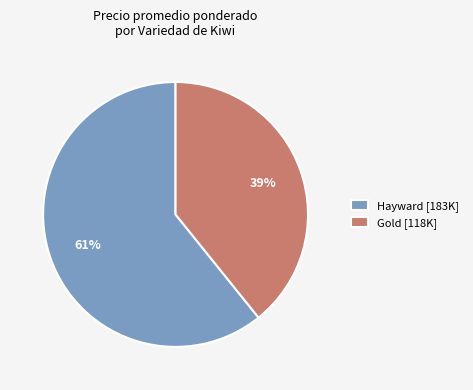

What percentage is the Gold [118K] slice, to the nearest percent?

39%